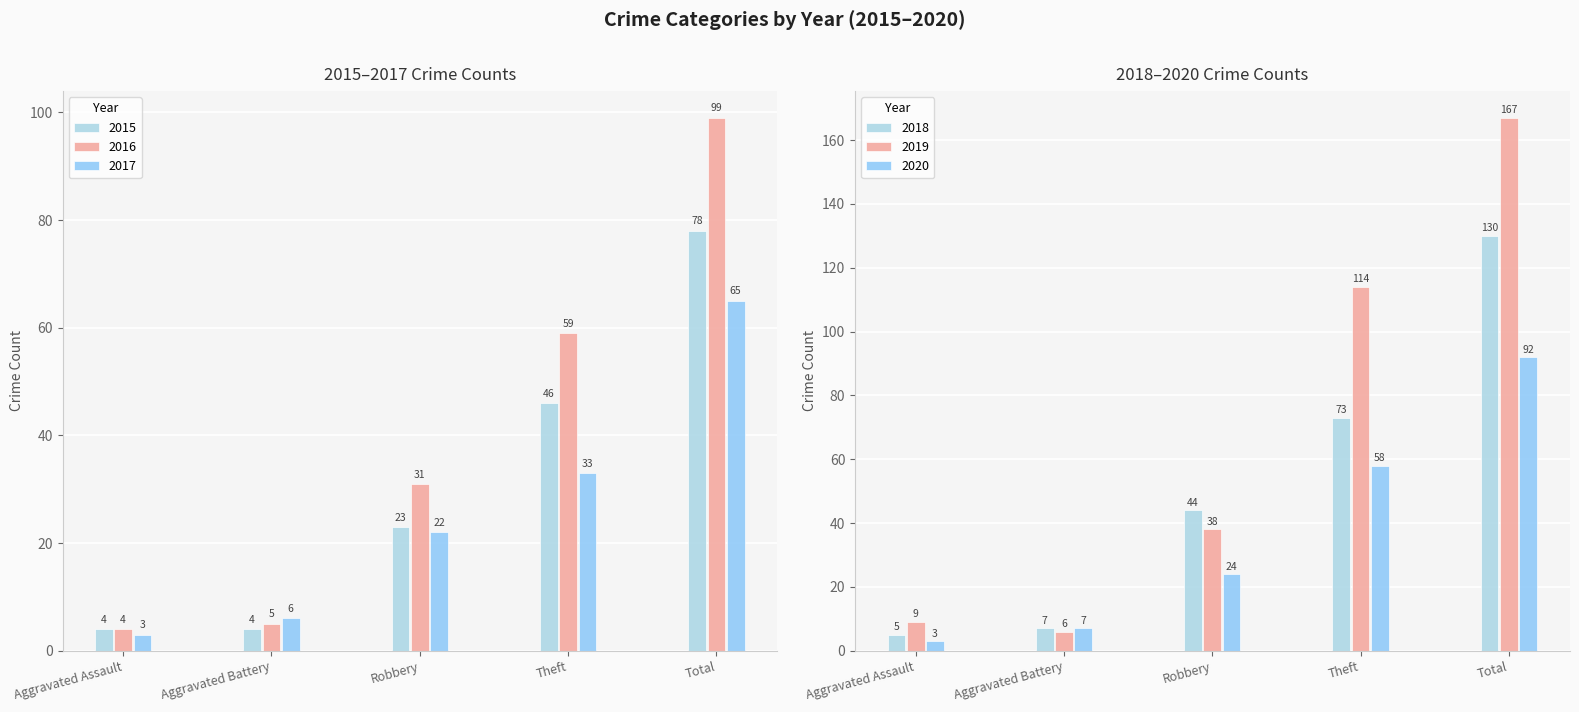

Between Total and Theft, which is larger?

Total